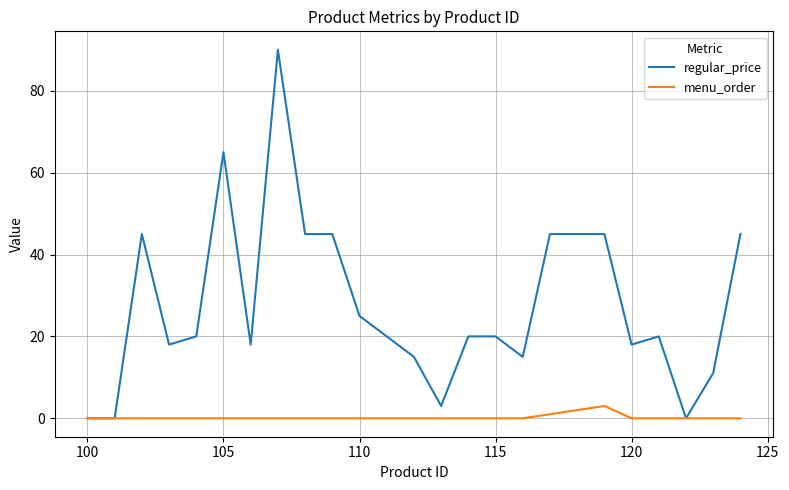

Which series has the largest range (max minus min)?

regular_price